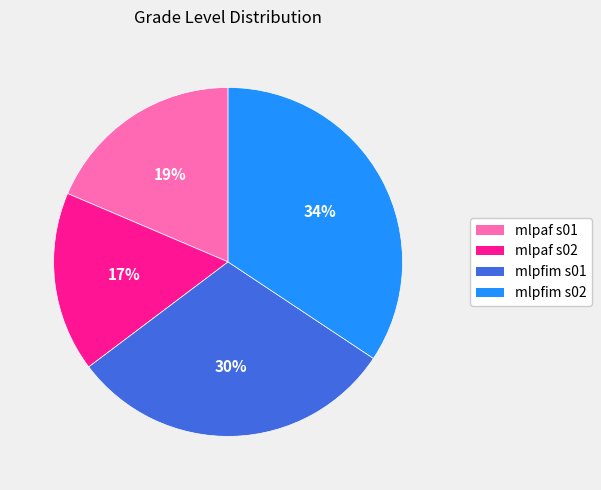

True or false: mlpaf s01 accounts for 19% of the total.

True